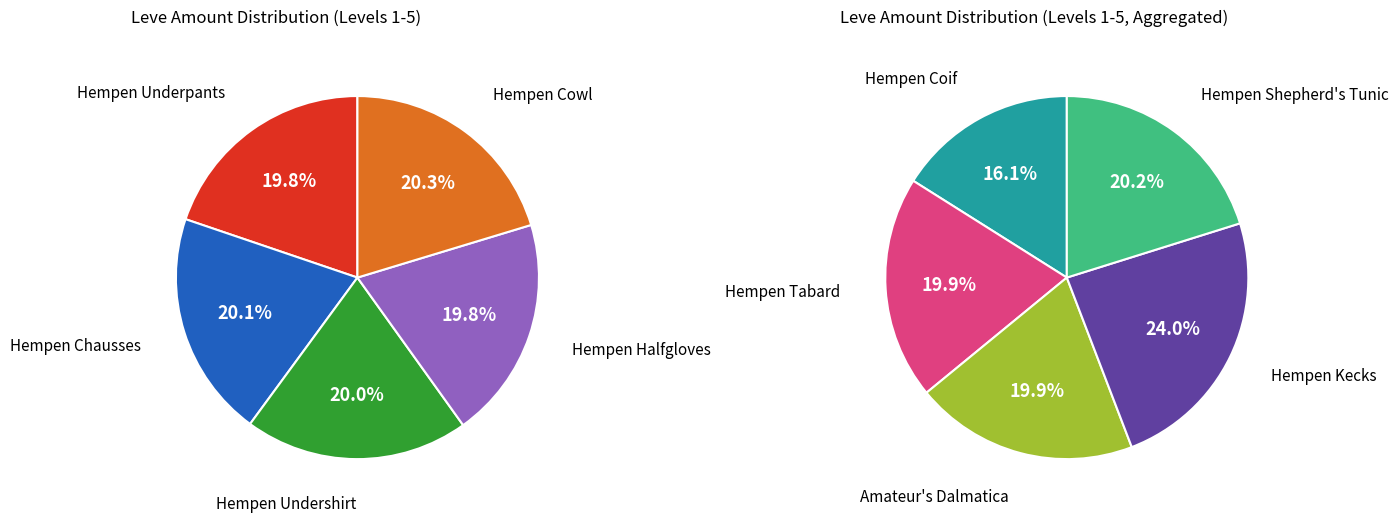

The Amateur's Dalmatica slice represents 4% of the pie. True or false?

False